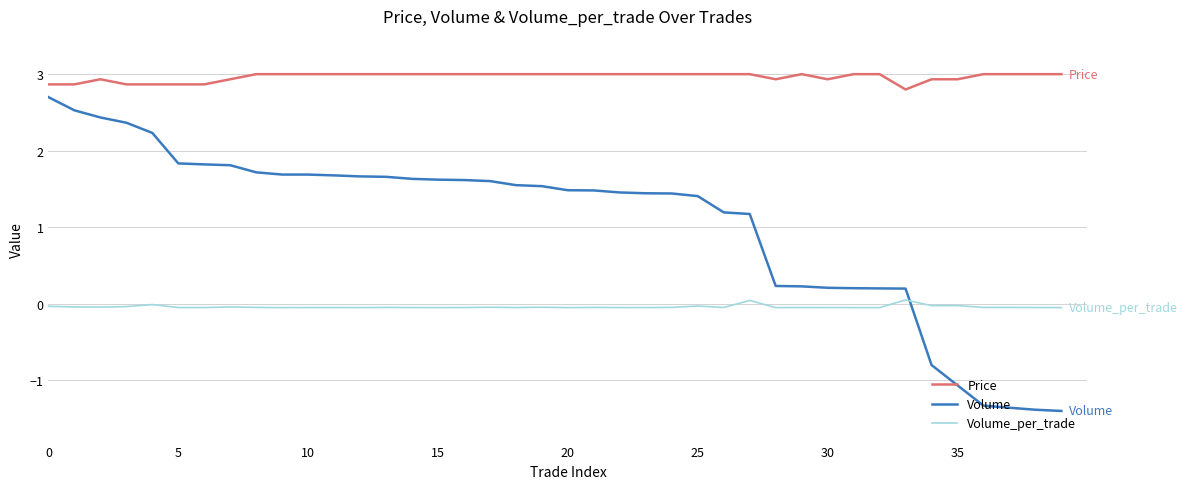

How many positive values does the Volume series have?

34